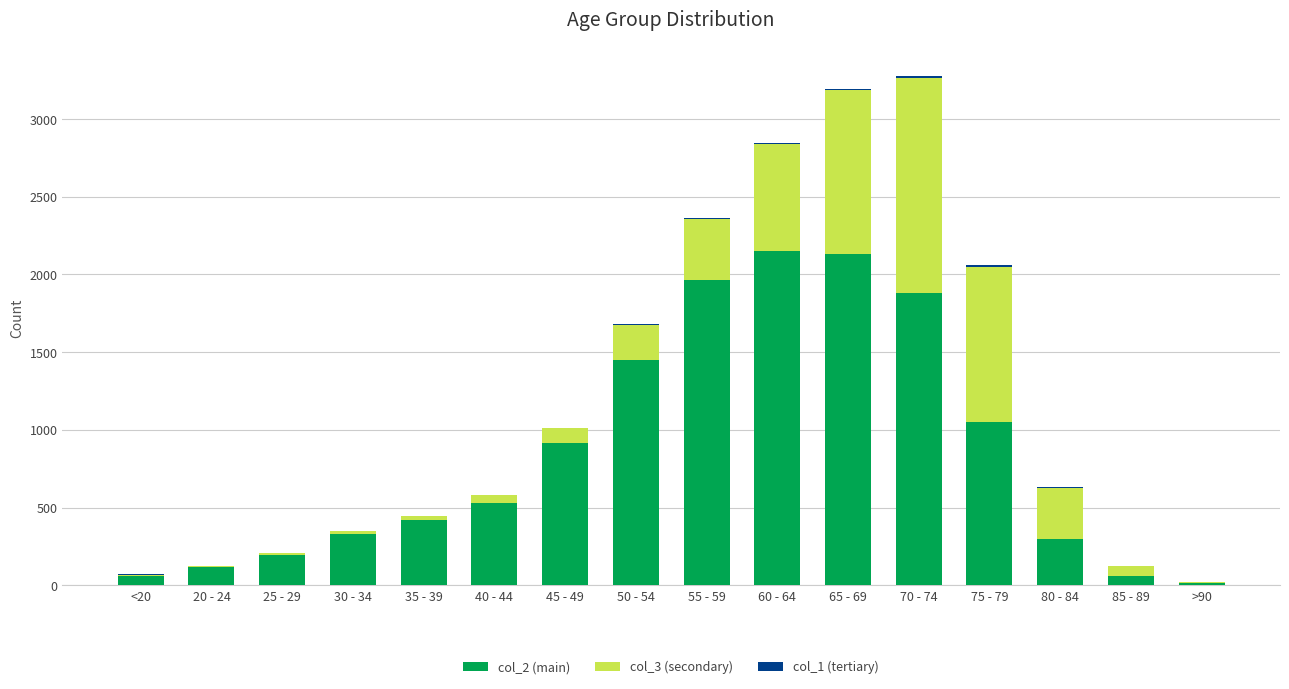

Does the chart contain stacked bars?

Yes